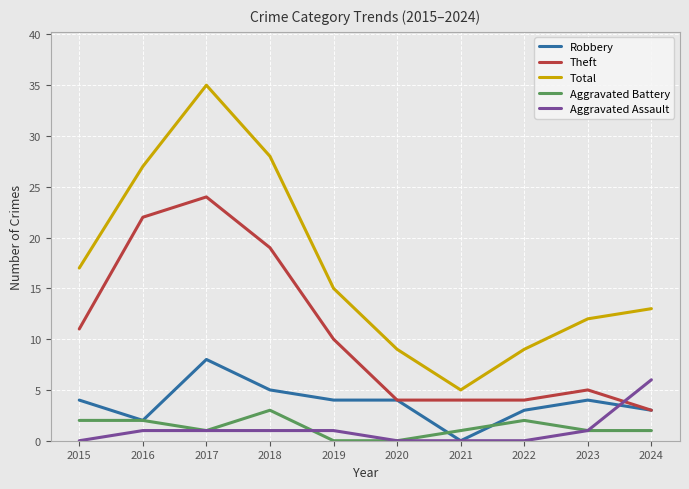

Which series has the widest spread of values?

Total